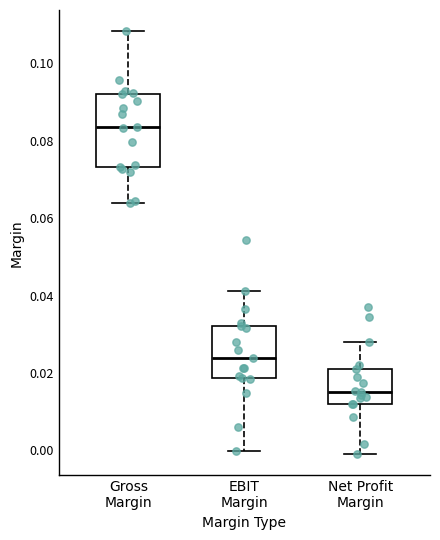

Where does the median line of the box for EBIT Margin sit on the y-axis? The values are not printed on the chart, so give them approximately, as read against the axis.

0.024